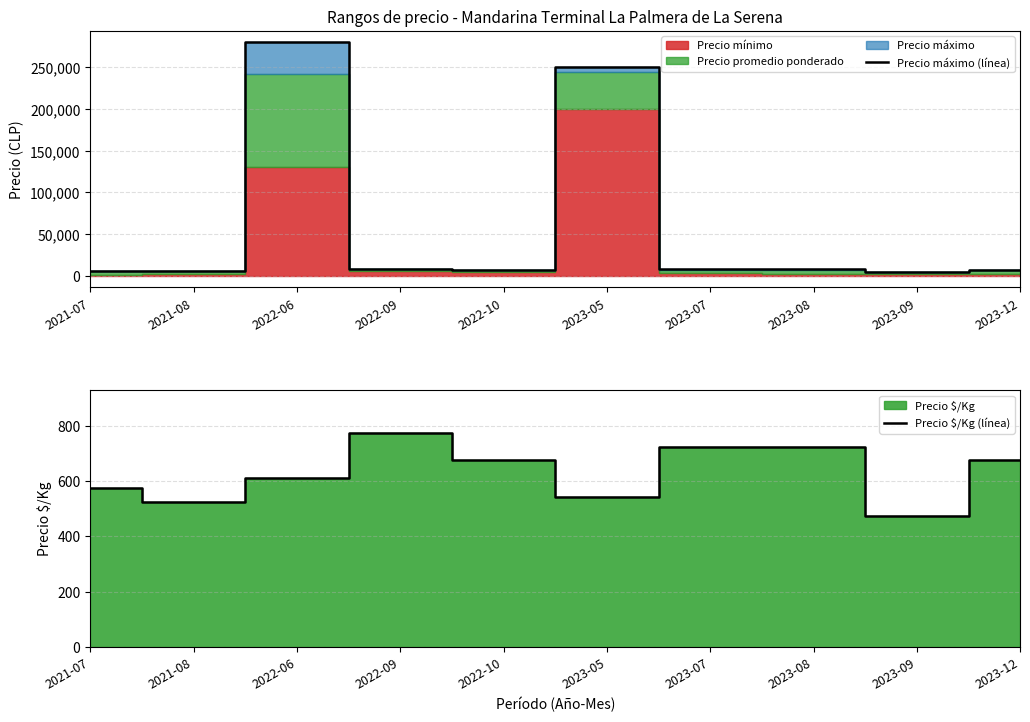

Where is the first local maximum for Precio máximo (línea)?

2022-06